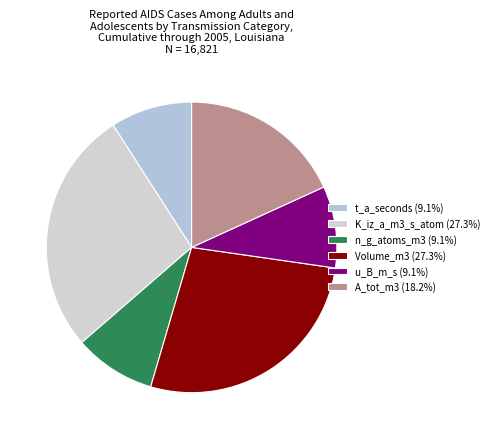

What percentage is the Volume_m3 slice, to the nearest percent?

27%